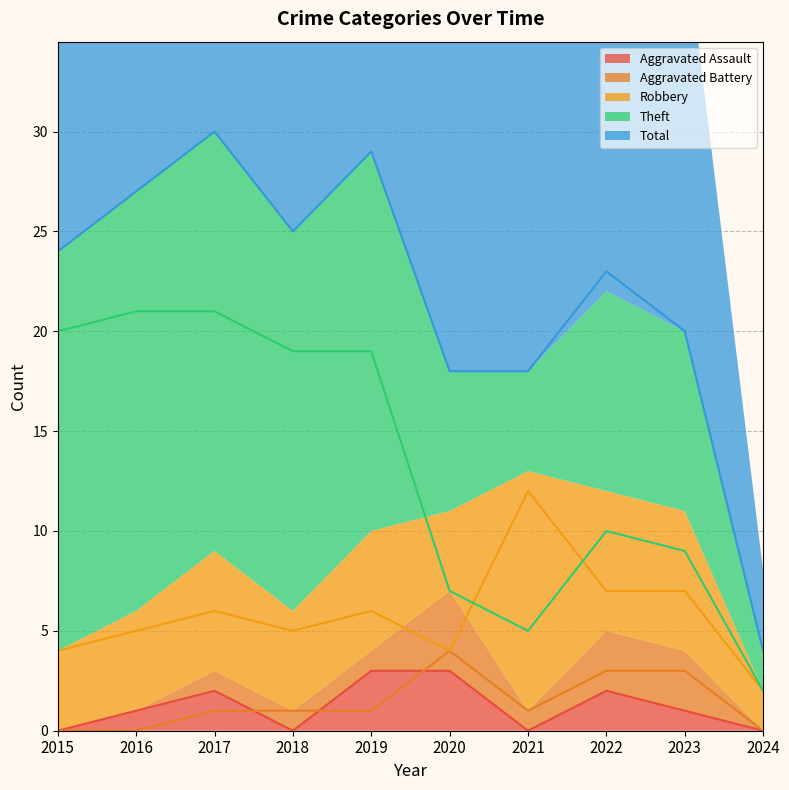

How many positive values does the Aggravated Battery series have?

7